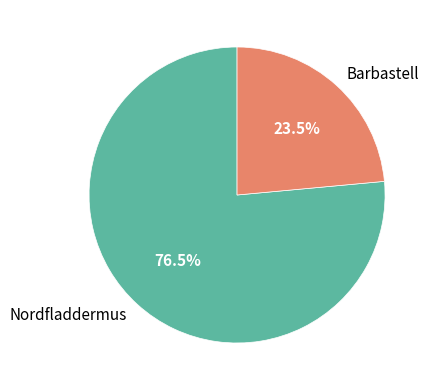

Does any single category account for the majority?

Yes